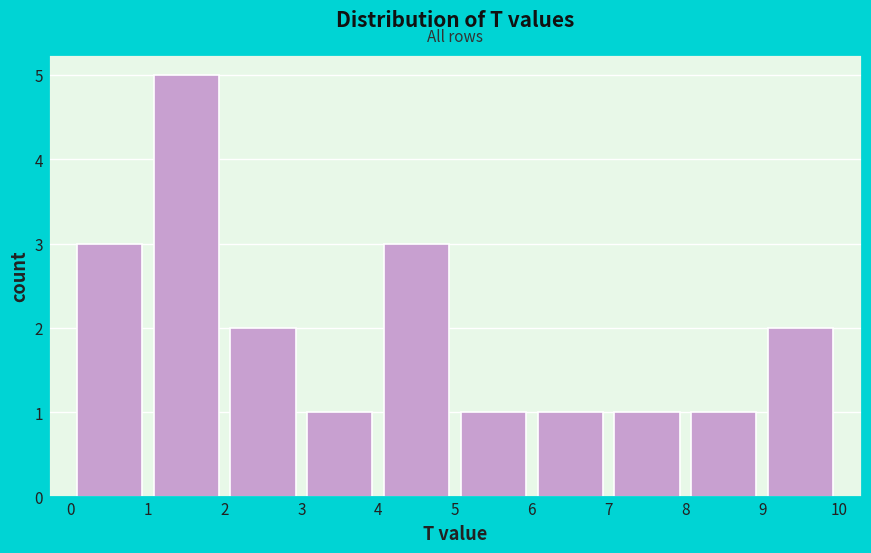

How tall is the bar that spans 9 to 10 on the x-axis? The values are not printed on the chart, so give them approximately, as read against the axis.

2